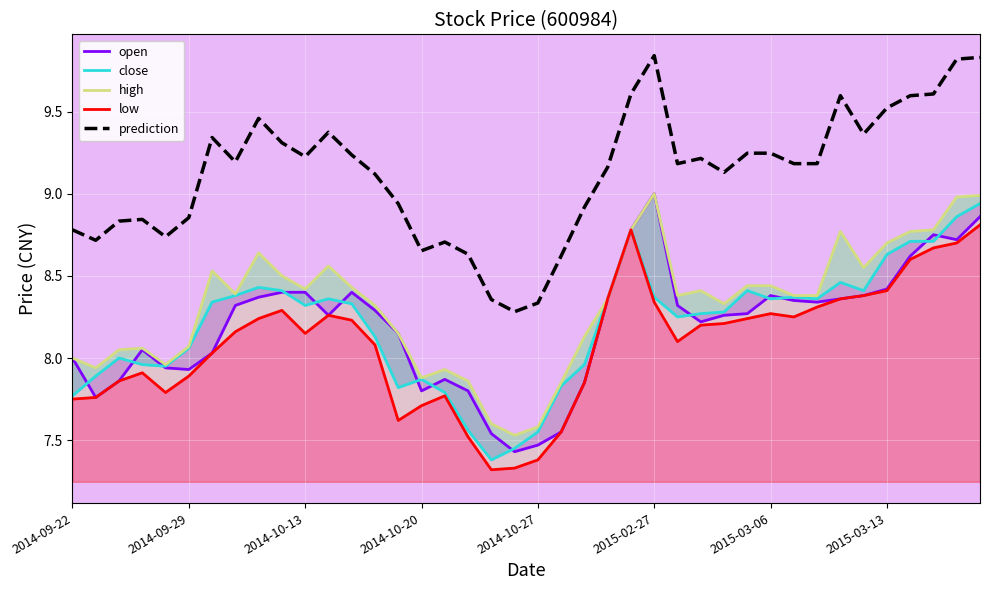

The close series shows 3.2 at 34. True or false?

False